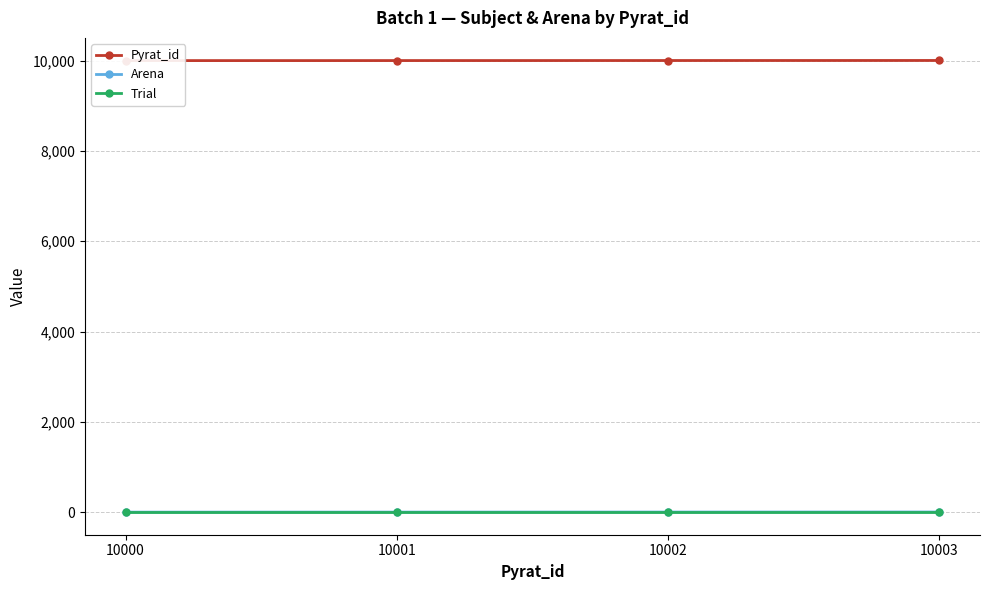

How many lines are shown in the chart?

3